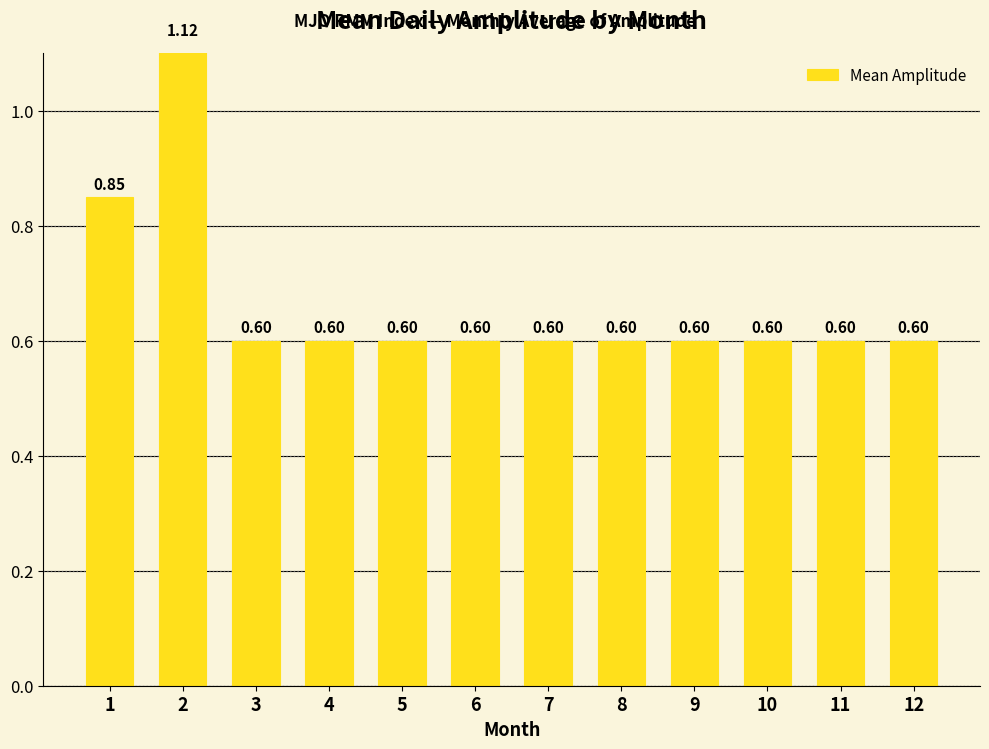

Are the bars horizontal?

No